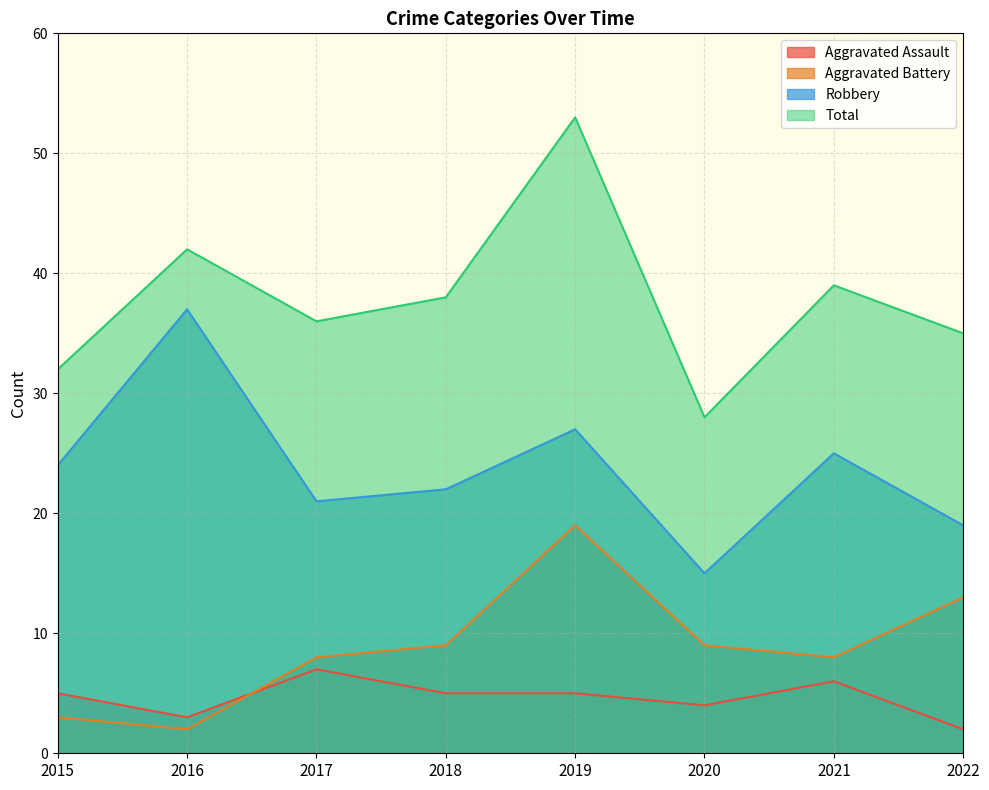

Count the number of data series in this chart.

4